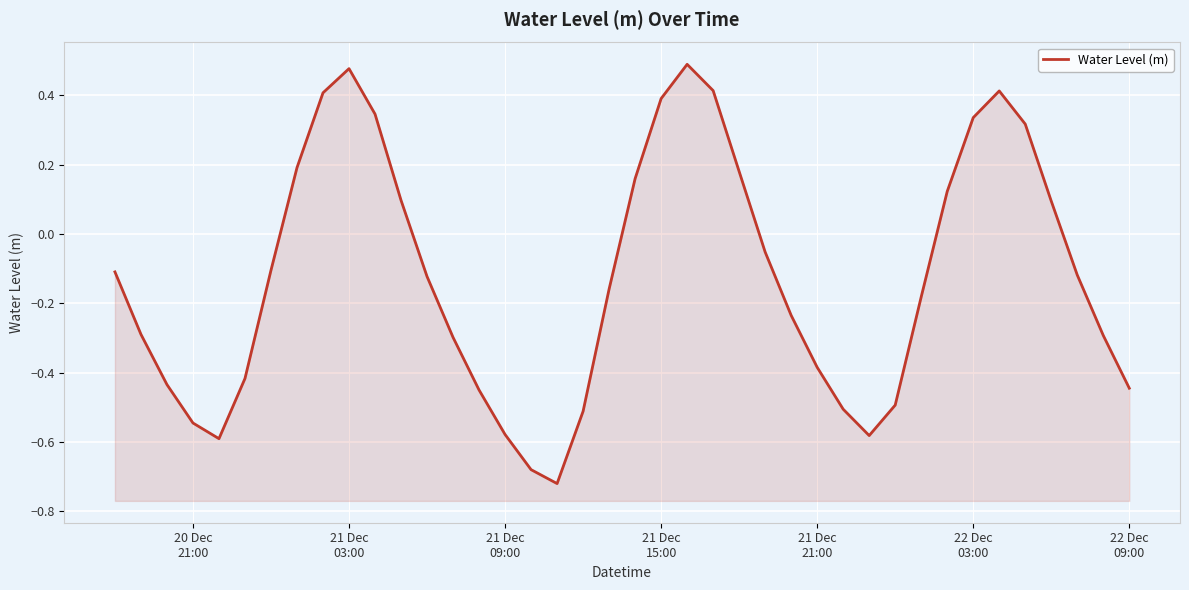

How many points are lower than both their immediate neighbors (excluding endpoints)?

3